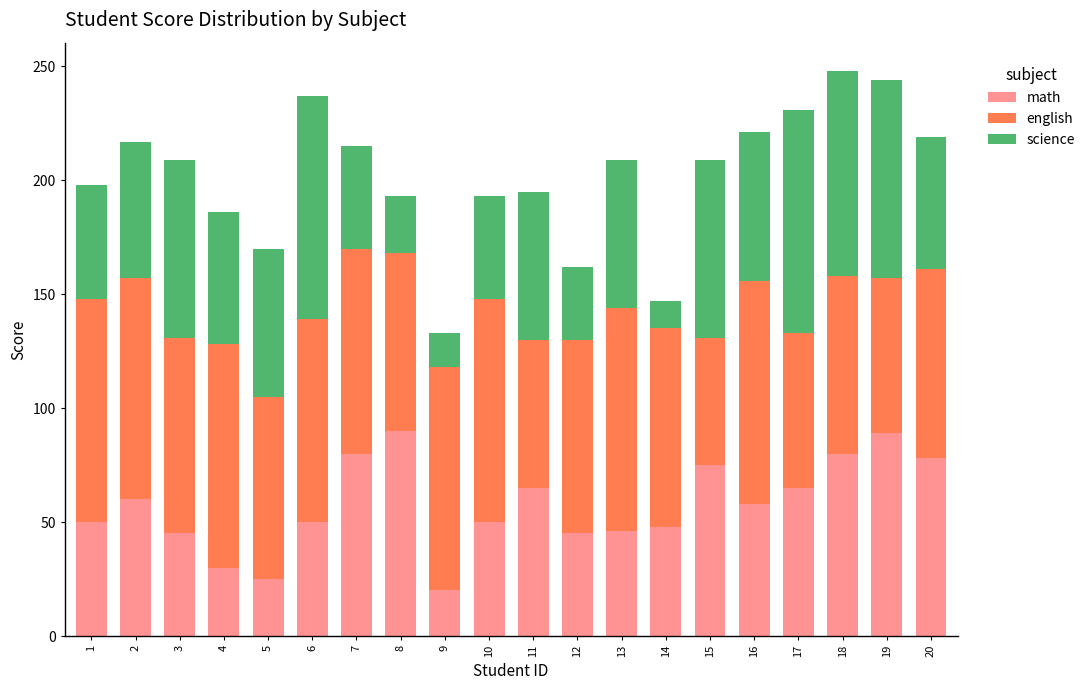

True or false: math has a value of 54 at 8.

False